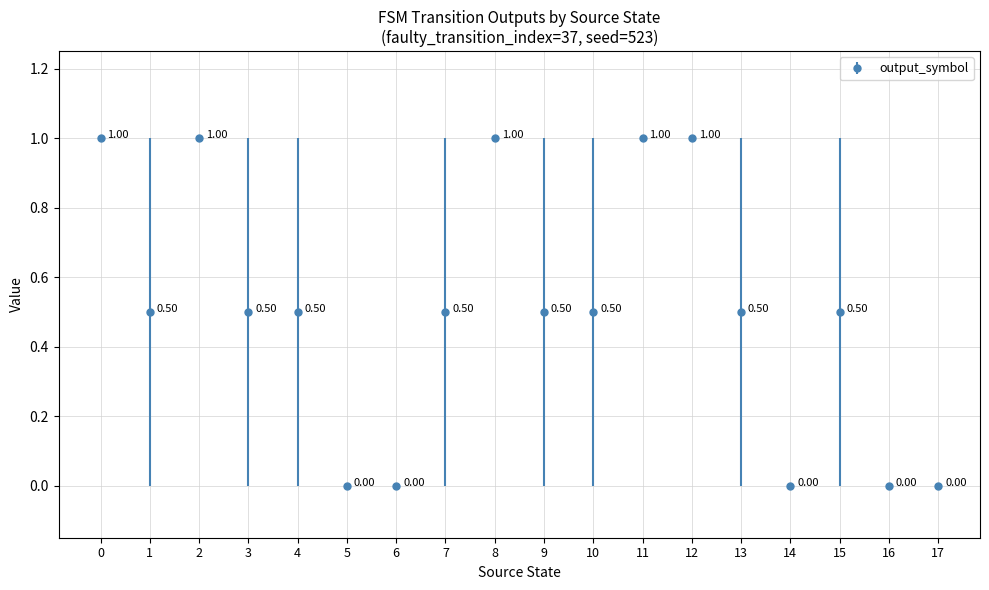

How many distinct data groups are displayed?

1